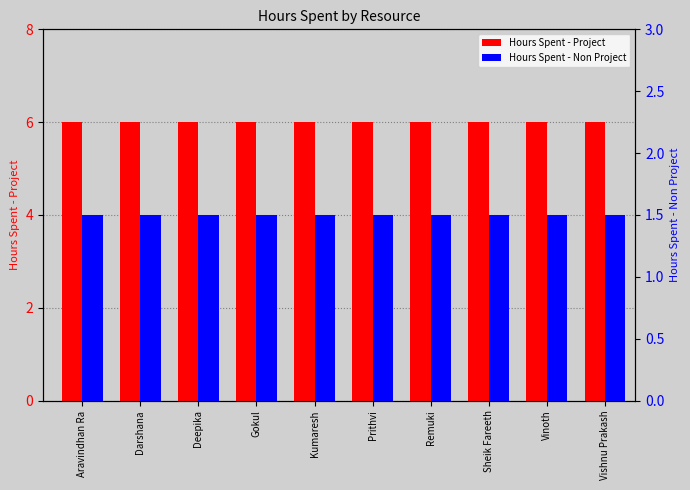

Reading right to left, what are all the values shown in this chart?

Hours Spent - Project: 6.0	6.0	6.0	6.0	6.0	6.0	6.0	6.0	6.0	6.0
Hours Spent - Non Project: 1.5	1.5	1.5	1.5	1.5	1.5	1.5	1.5	1.5	1.5